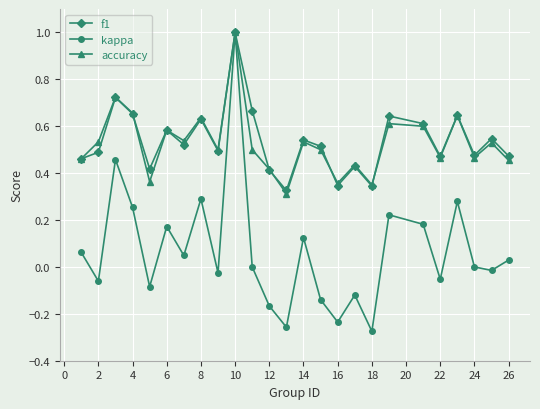

Which series has the largest range (max minus min)?

kappa